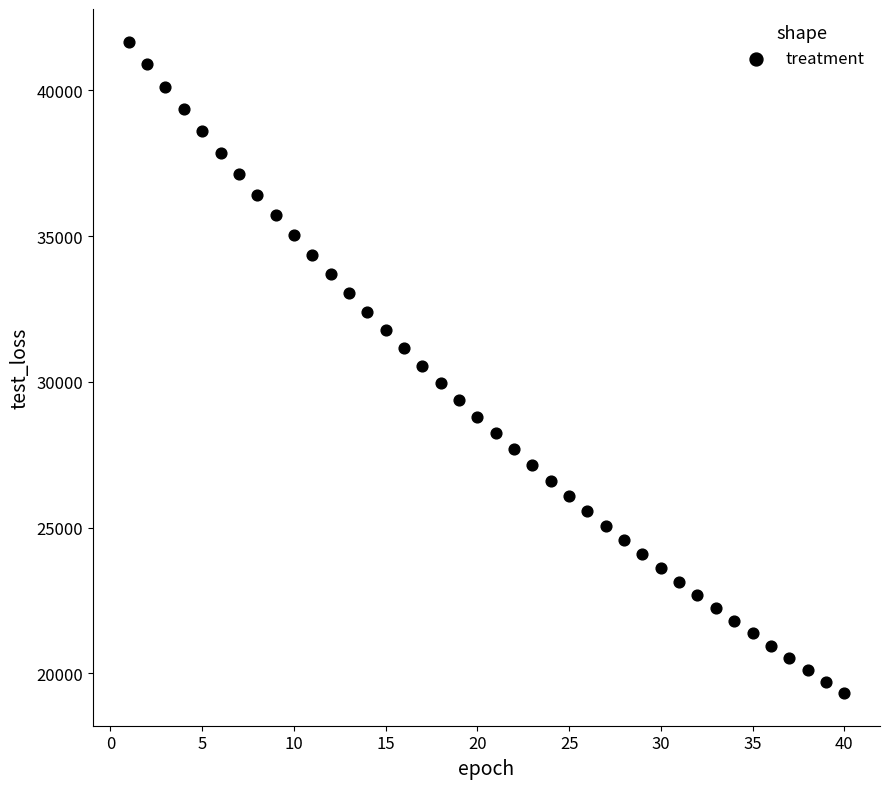

What is the range of Y values (max minus min)?

22353.3